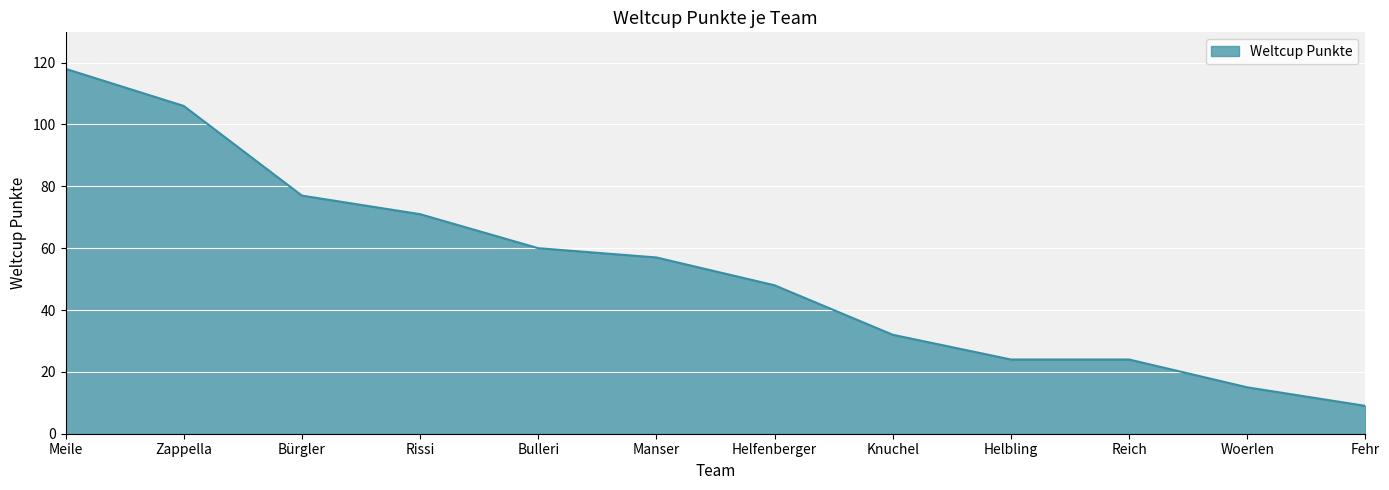

Reading left to right, what are all the values shown in this chart?

118	106	77	71	60	57	48	32	24	24	15	9